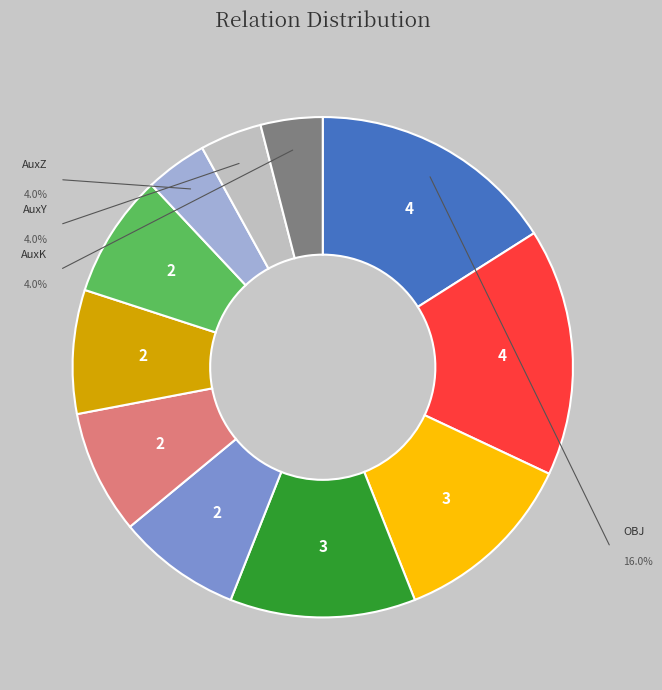

Is the sum of ADV and OBJ greater than half?

No